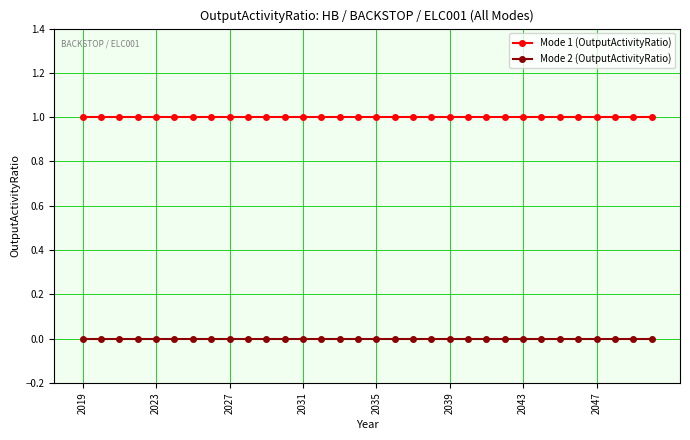

How many lines are shown in the chart?

2